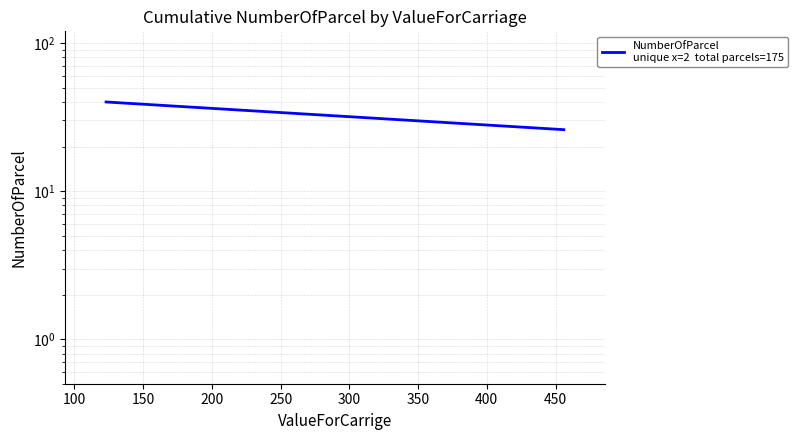

How many data points does each series have?

2